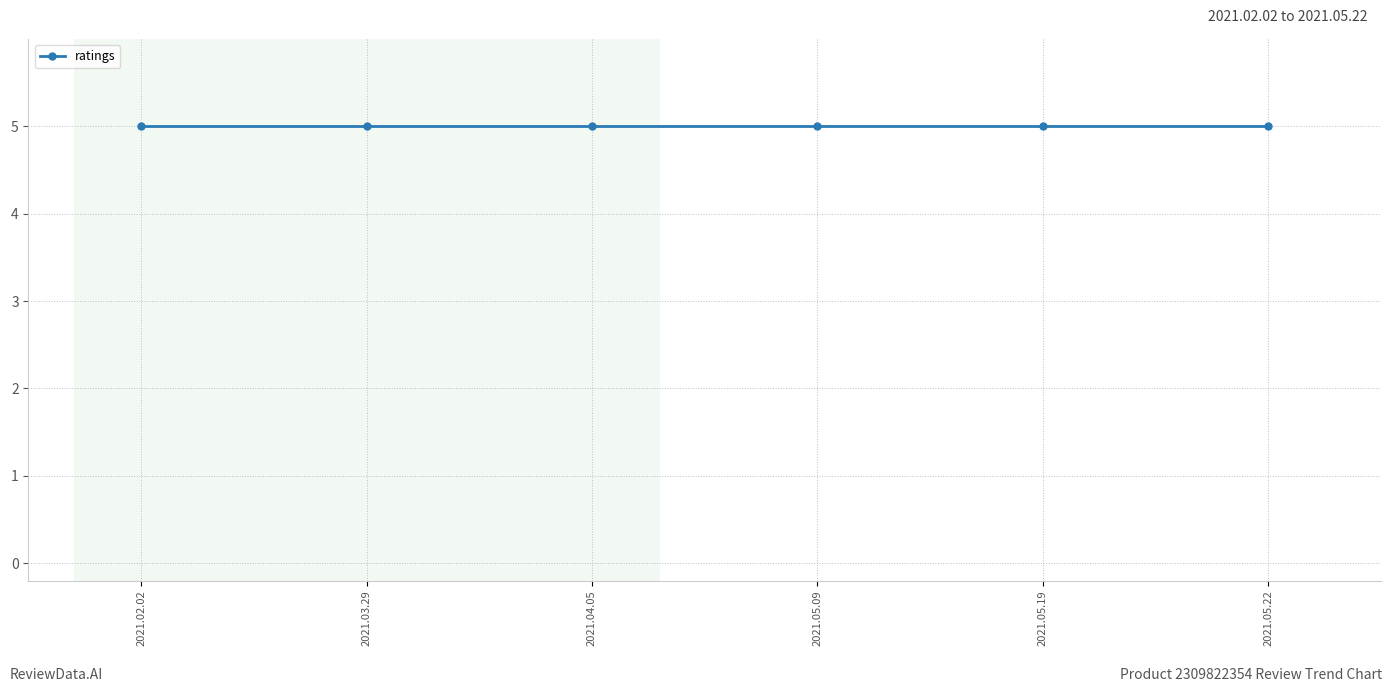

What is the label of the 6th point from the left?

2021.05.22